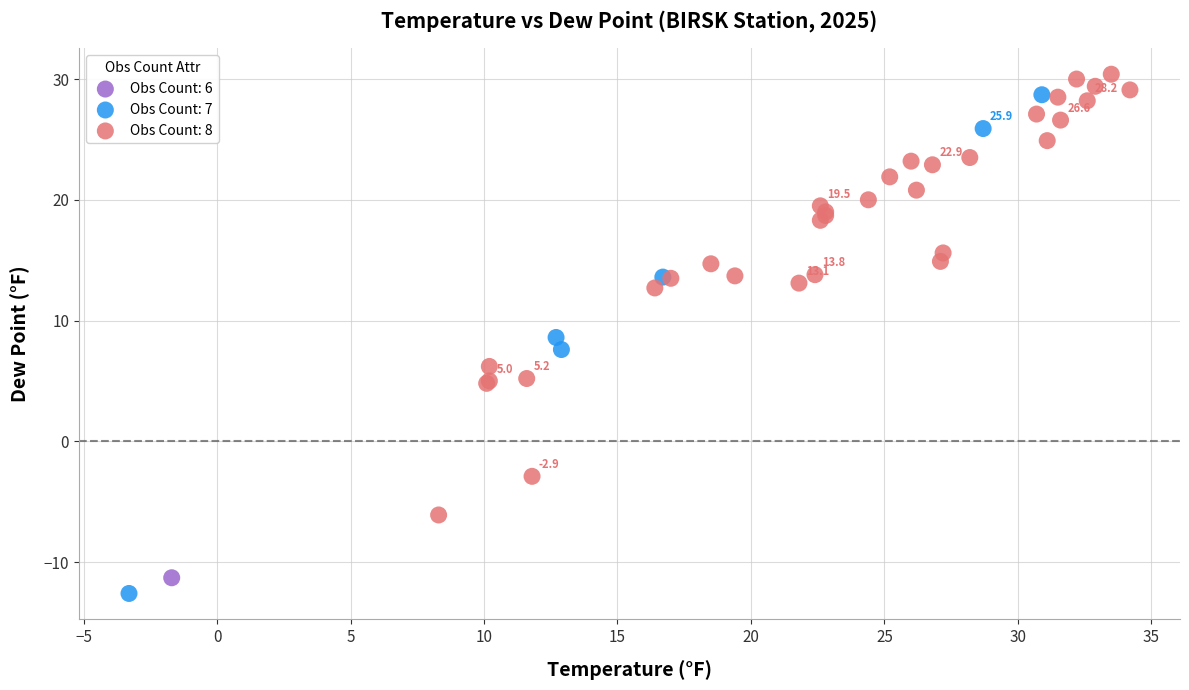

Which series reaches the maximum Y coordinate?

Obs Count: 8